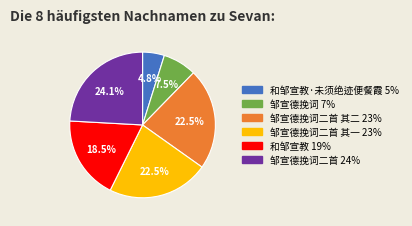

Is there any slice that represents more than half of the pie?

No